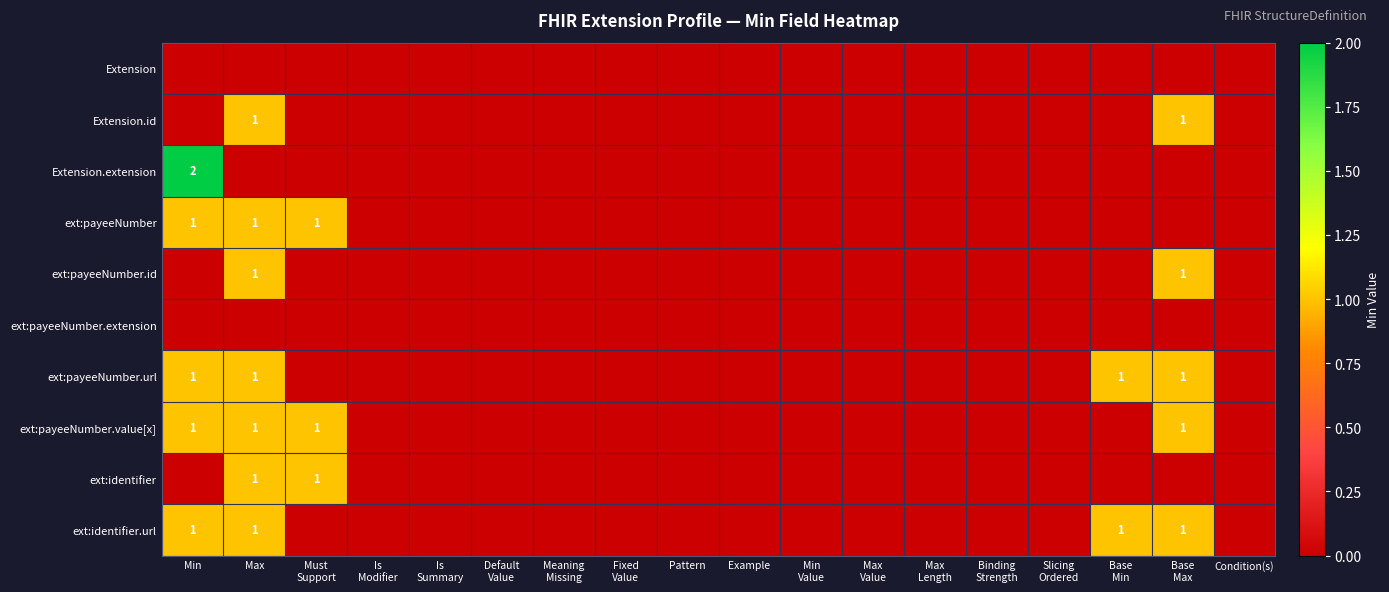

True or false: Extension.id has a value of 1 at Max.

True